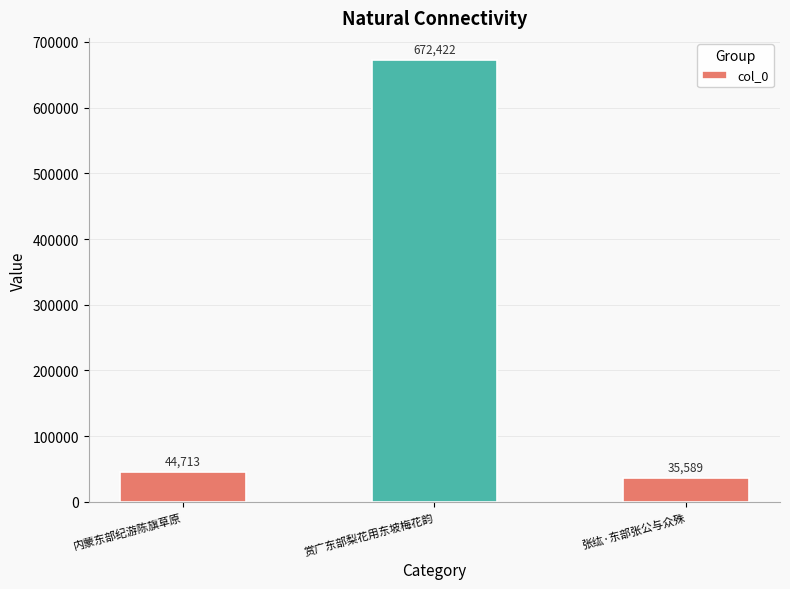

True or false: the data shows 1123940 at 赏广东部梨花用东坡梅花韵.

False